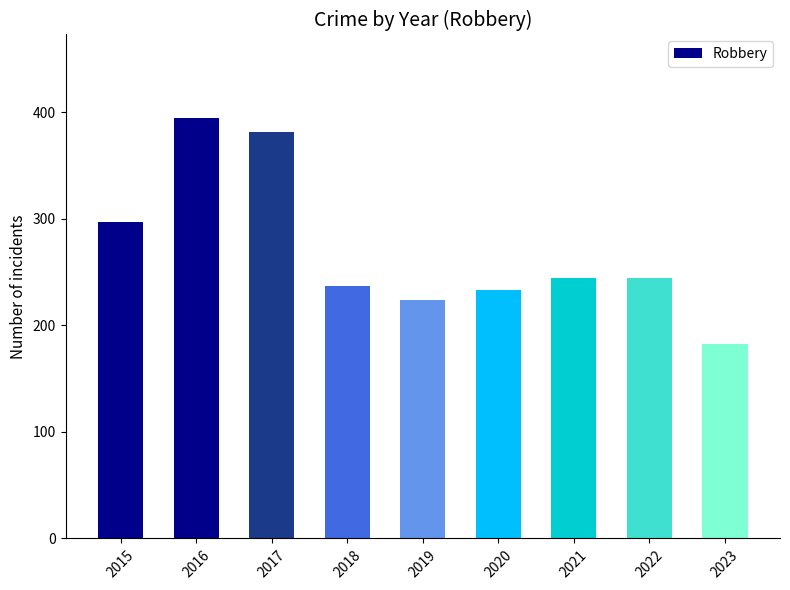

What is the difference between the values at 2023 and 2019?

42